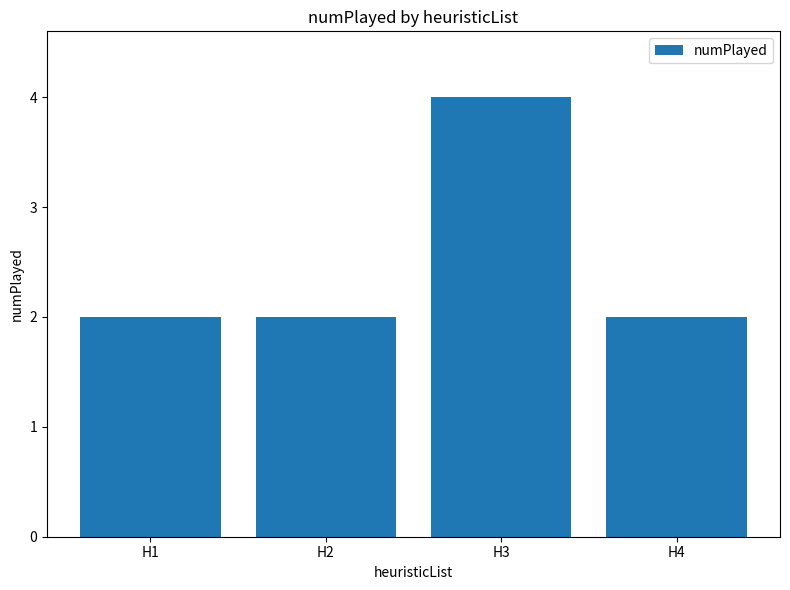

What is the value of the 3rd bar from the left?

4